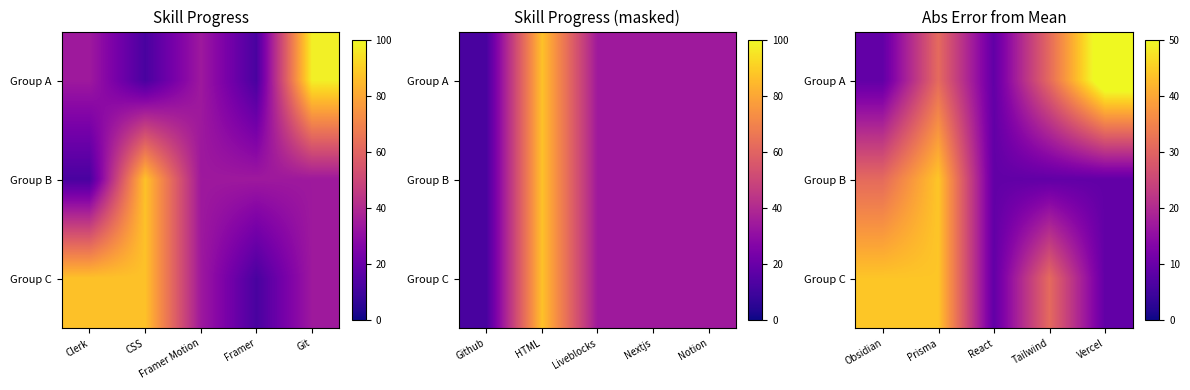

Is the value of Group B at Prisma greater than the value of Group C at Vercel?

Yes